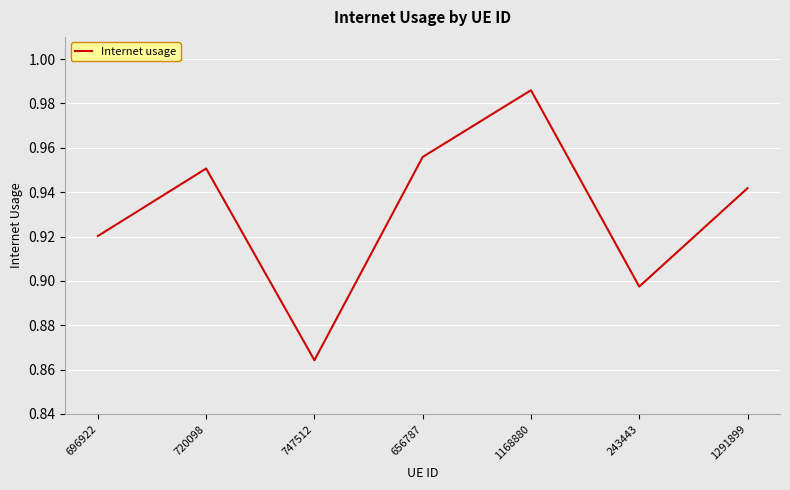

What position from the right is 656787?

4